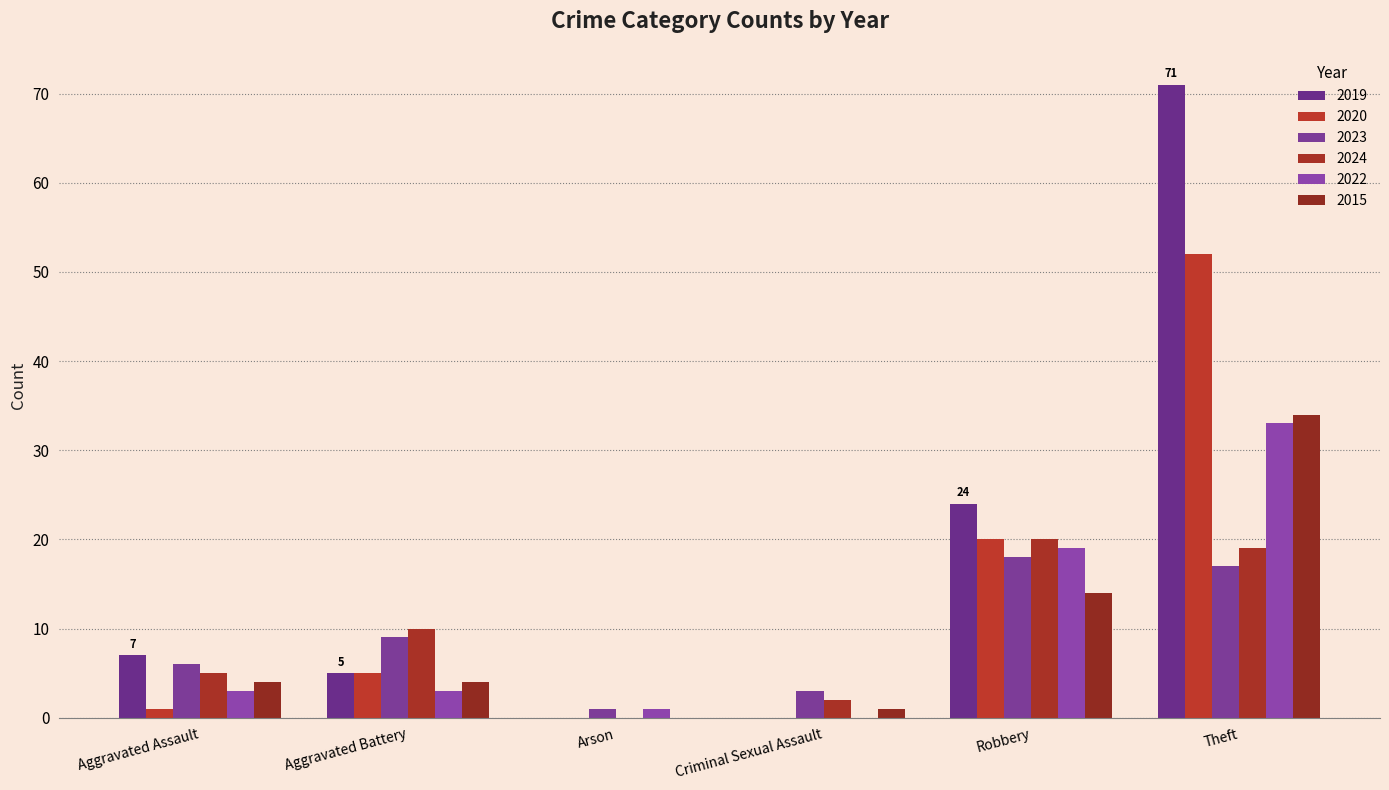

What is the total value across all series at Criminal Sexual Assault?

6